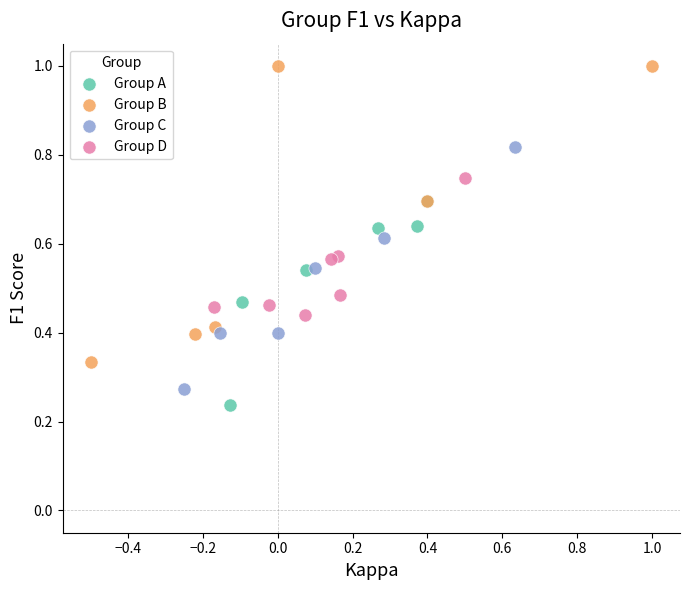

Which series reaches the maximum Y coordinate?

Group B